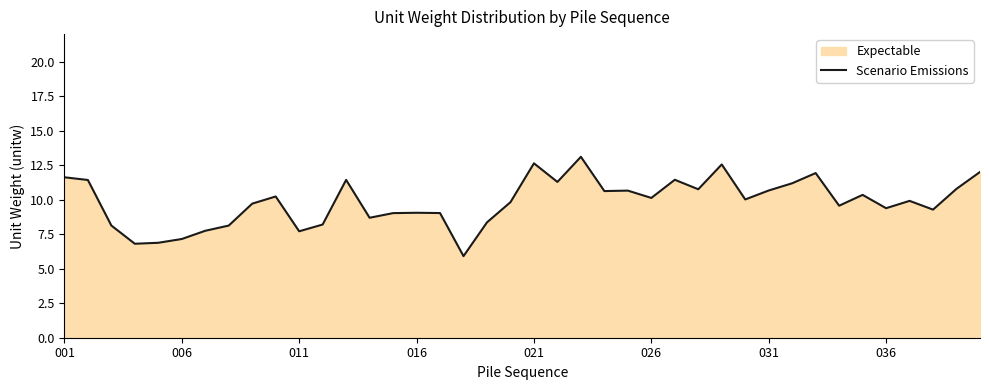

Count the number of values greater than 10.

20